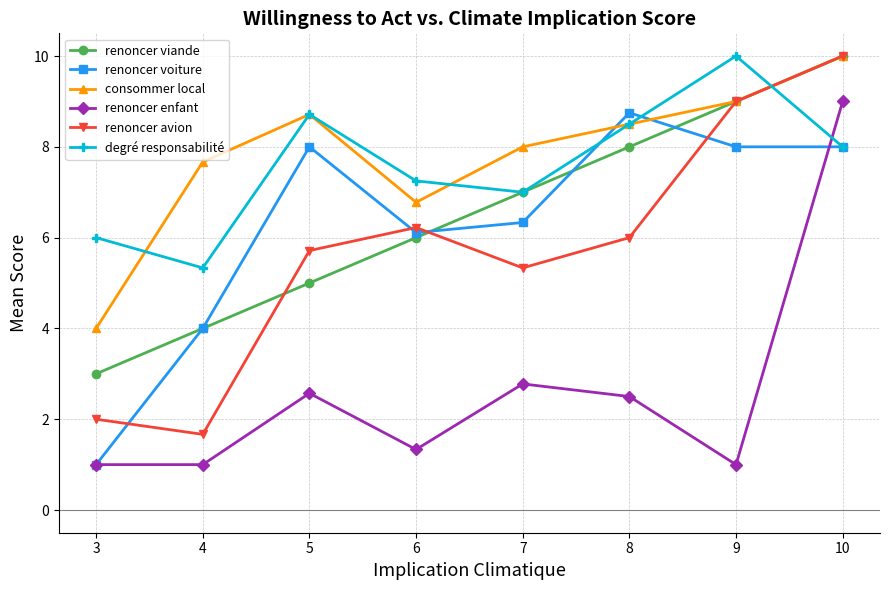

The renoncer viande series shows 4.0 at 4. True or false?

True